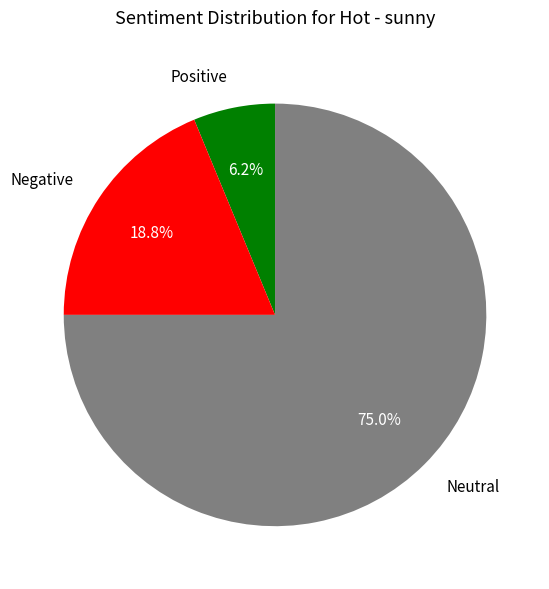

How many segments does this pie chart have?

3